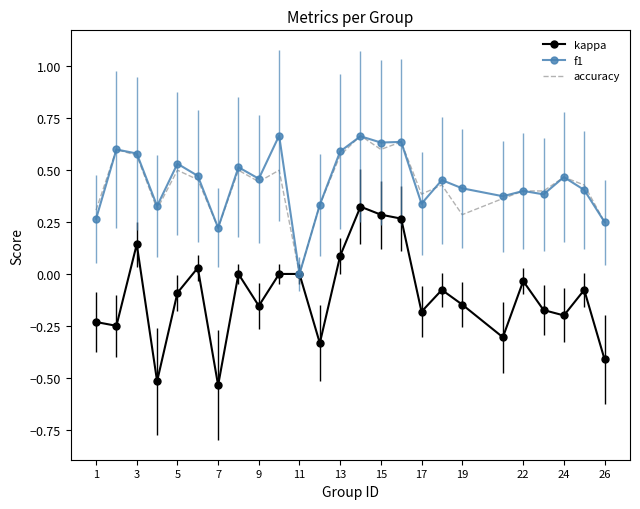

Which series has the largest range (max minus min)?

kappa